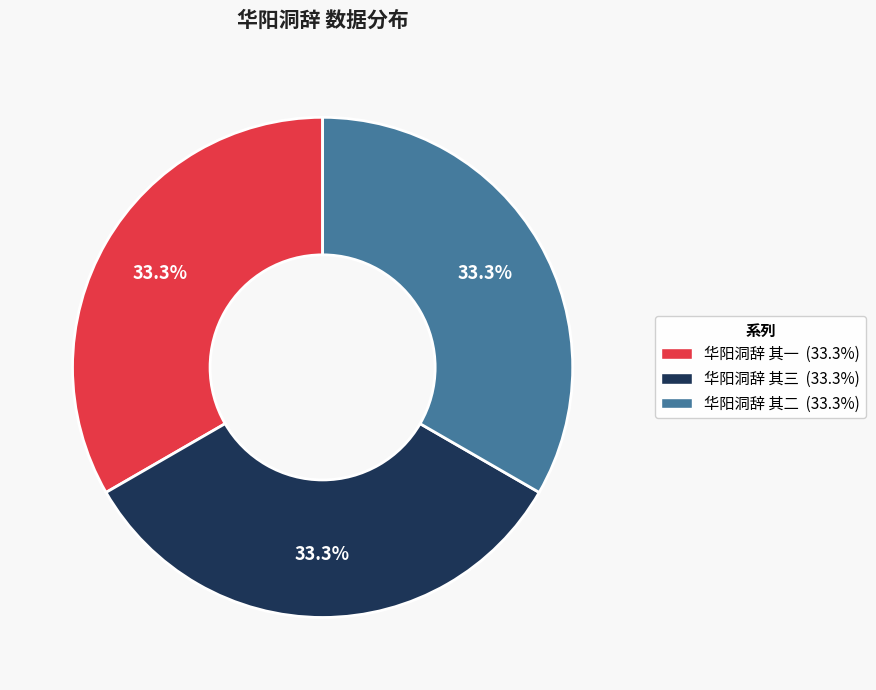

Approximately how many times larger is the value at 华阳洞辞 其一 compared to 华阳洞辞 其三?

1.0